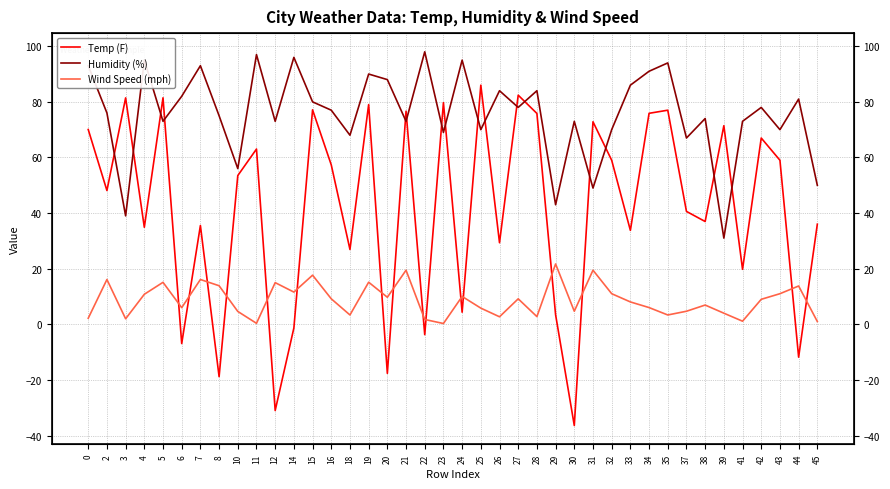

Is it true that Humidity (%) equals 84.0 at 26?

True